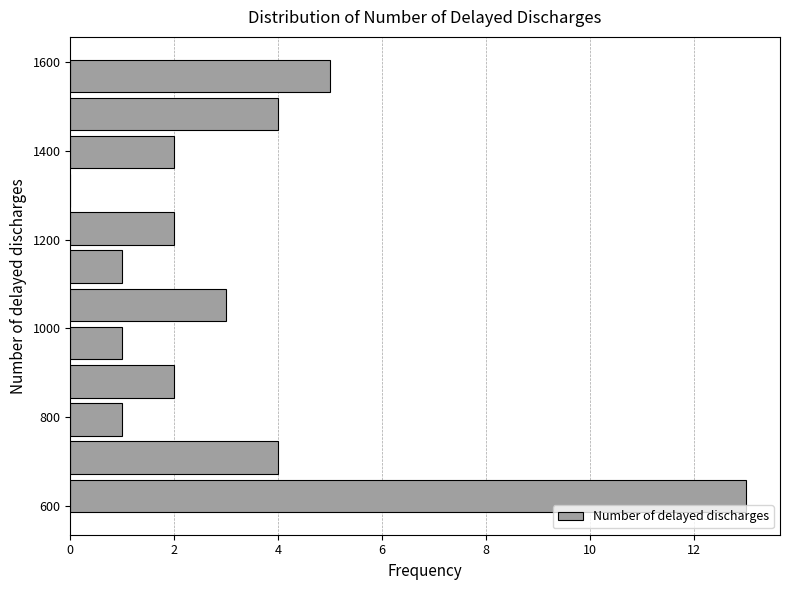

Reading bottom to top, transcribe this chart: for each bar, give the range it covers on the y-axis and its length. Neither the bar edges nor the lengths are printed on the chart, so give them approximately, as read against the axes.

580 to 666: 13
666 to 752: 4
752 to 838: 1
838 to 924: 2
924 to 1010: 1
1010 to 1096: 3
1096 to 1182: 1
1182 to 1268: 2
1268 to 1354: 0
1354 to 1440: 2
1440 to 1526: 4
1526 to 1612: 5